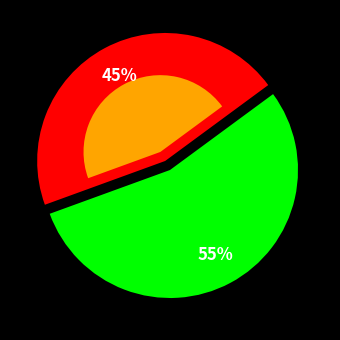

How many segments does this pie chart have?

2